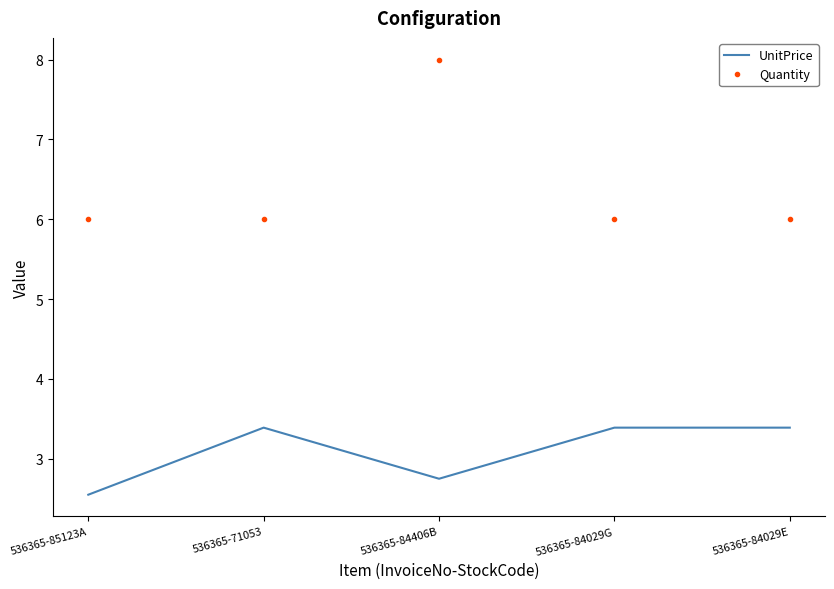

At 536365-84406B, list the series in order from largest to smallest.

Quantity, UnitPrice